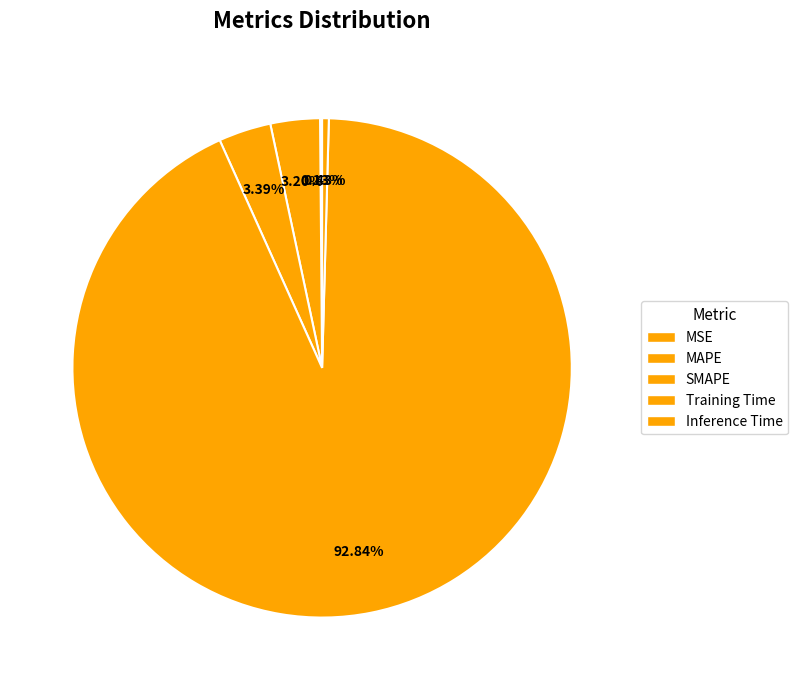

Is it true that SMAPE is 3% of the pie?

True